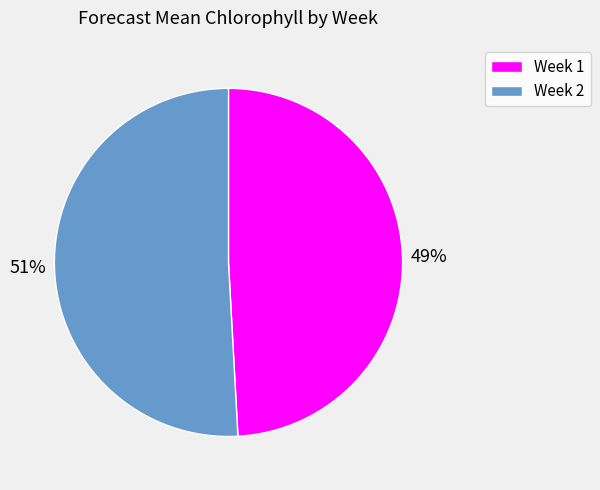

How many slices are in this pie chart?

2